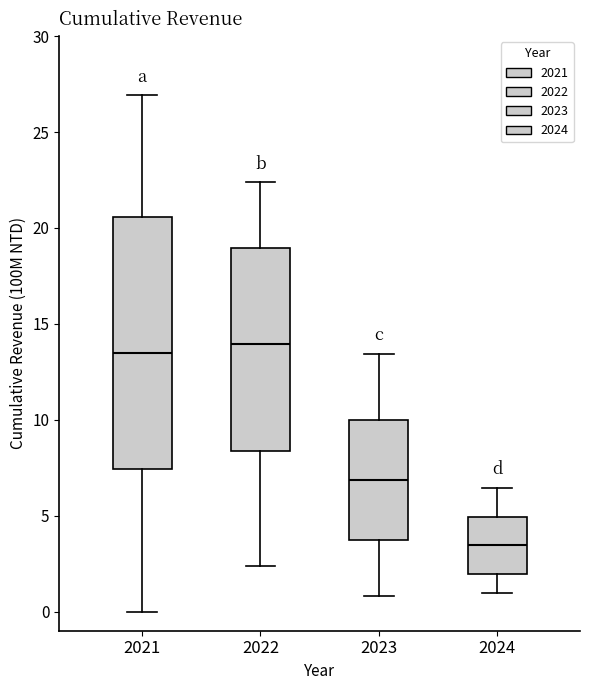

Which box is the tallest, from its lower edge to its upper edge?

2021